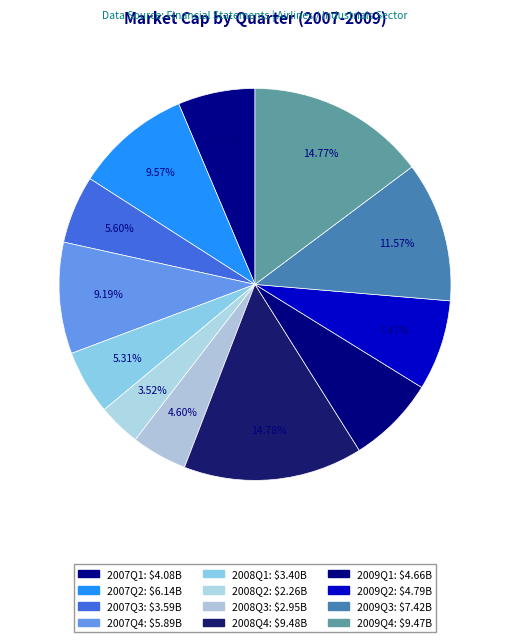

How many segments does this pie chart have?

12